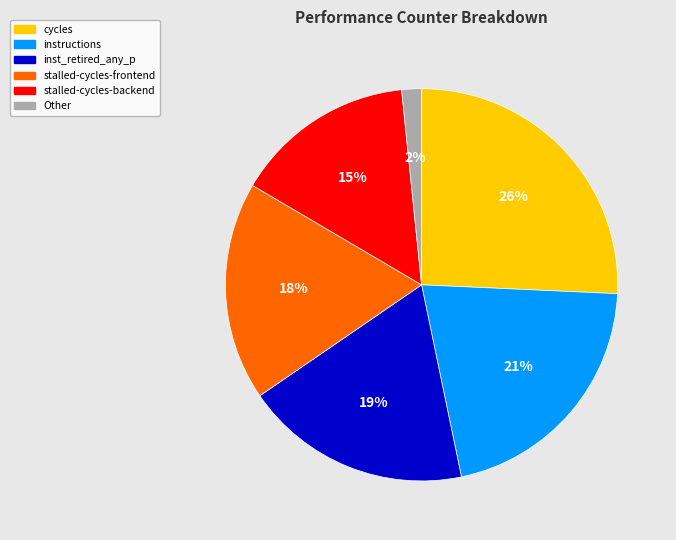

Which has a higher value, inst_retired_any_p or instructions?

instructions